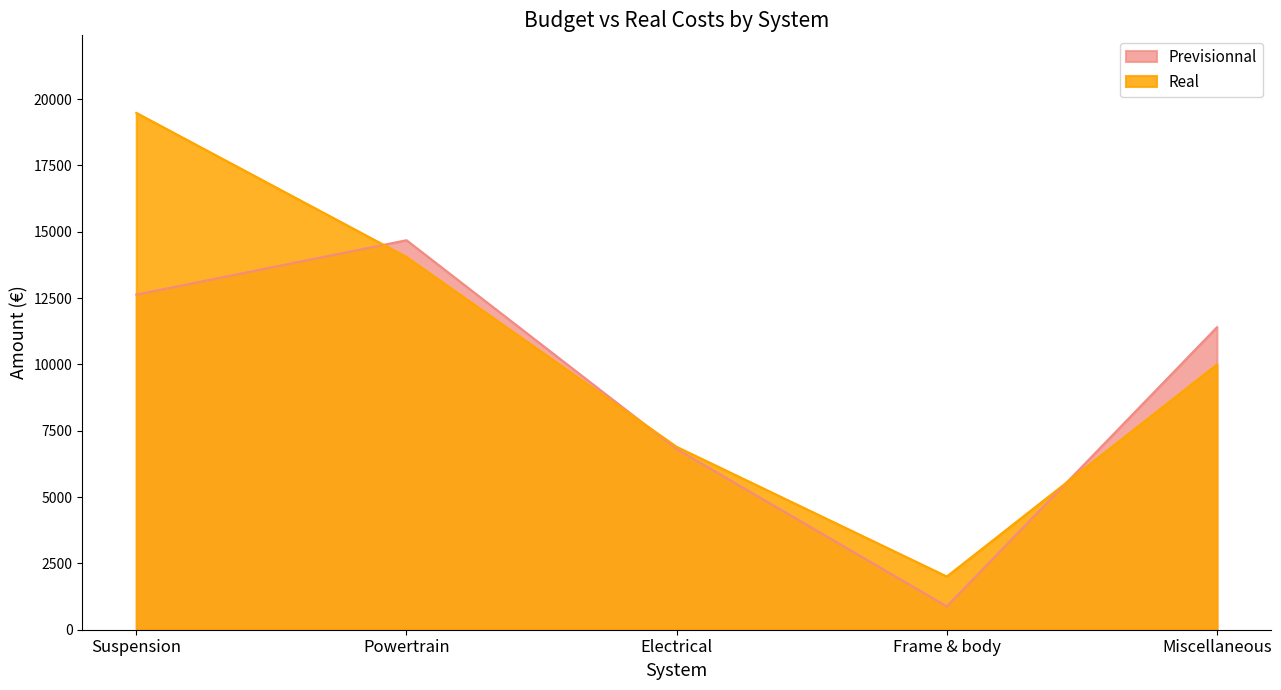

How many values in the Previsionnal series are below 11400?

2